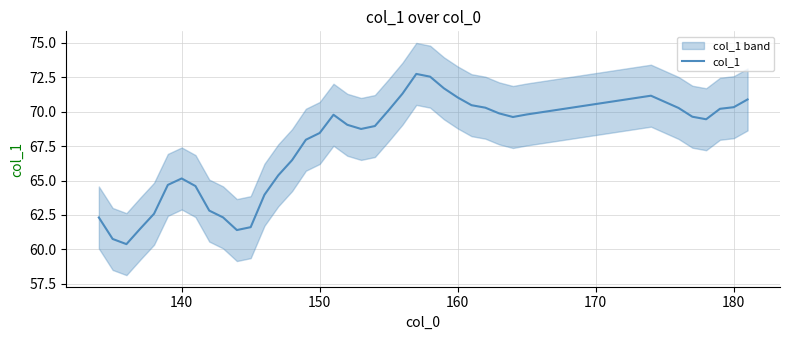

What is the lowest value of the col_1 series?

60.4